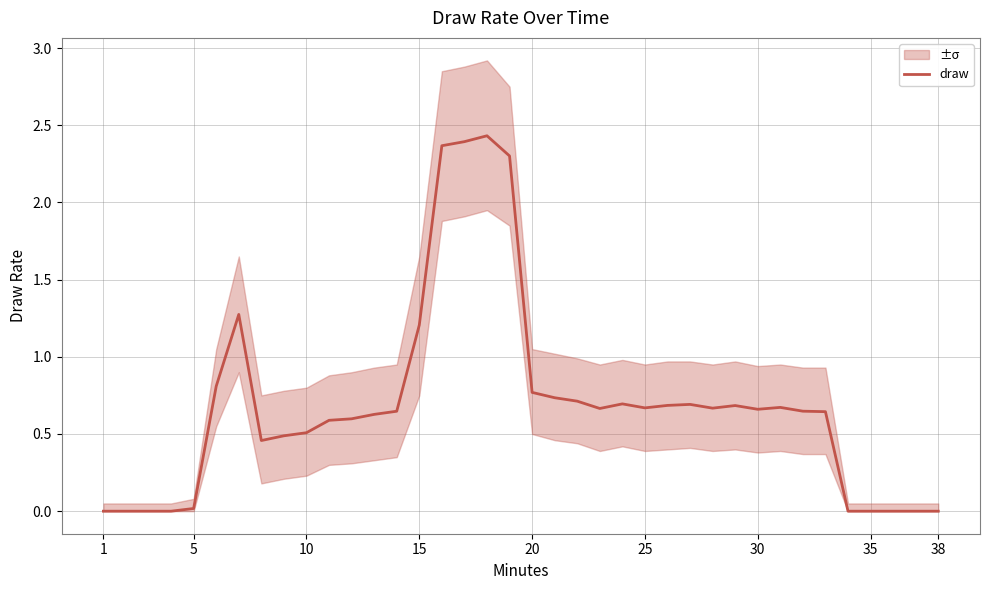

True or false: there are more than 2 points higher than both neighbors.

True